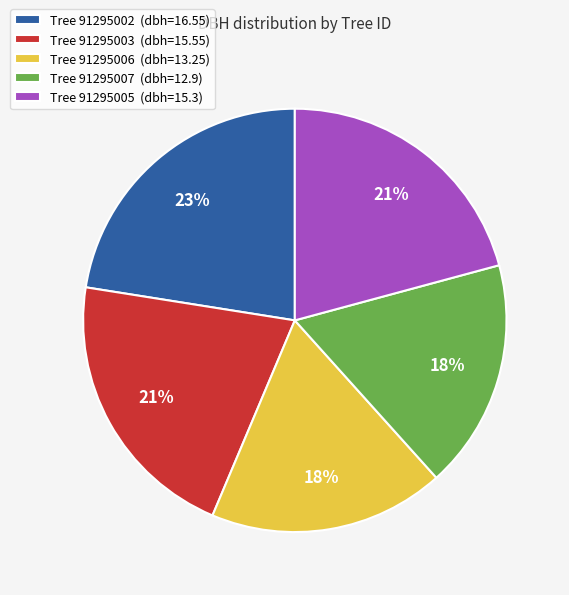

Between Tree 91295007 (dbh=12.9) and Tree 91295005 (dbh=15.3), which is larger?

Tree 91295005 (dbh=15.3)